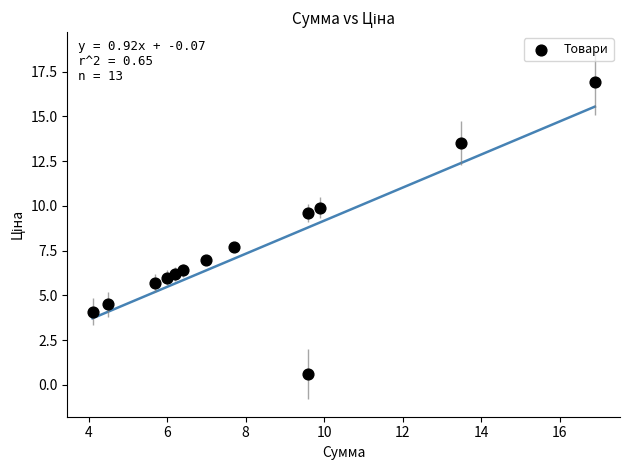

What is the range of Y values (max minus min)?

16.3